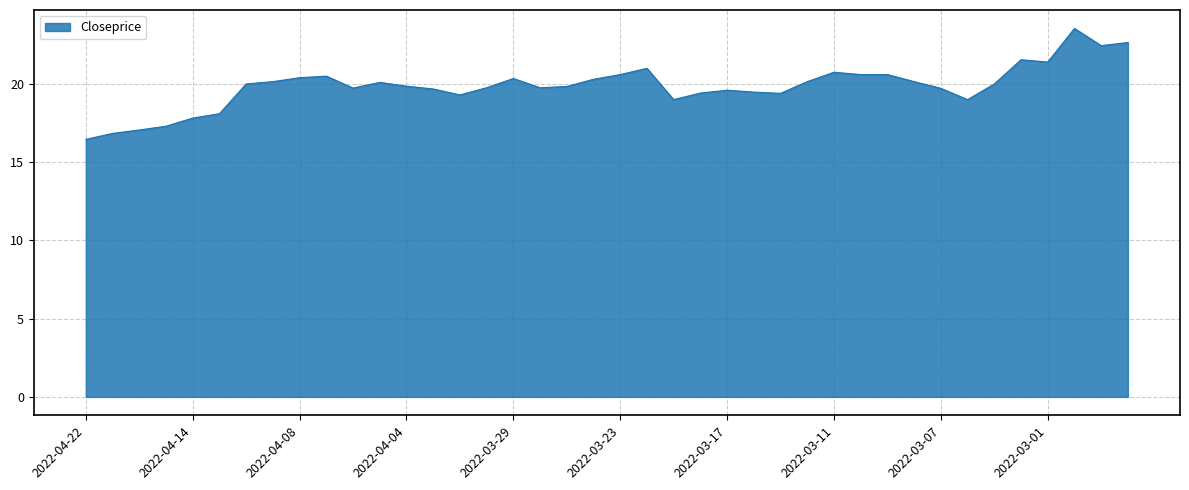

What is the greatest value displayed?

23.6